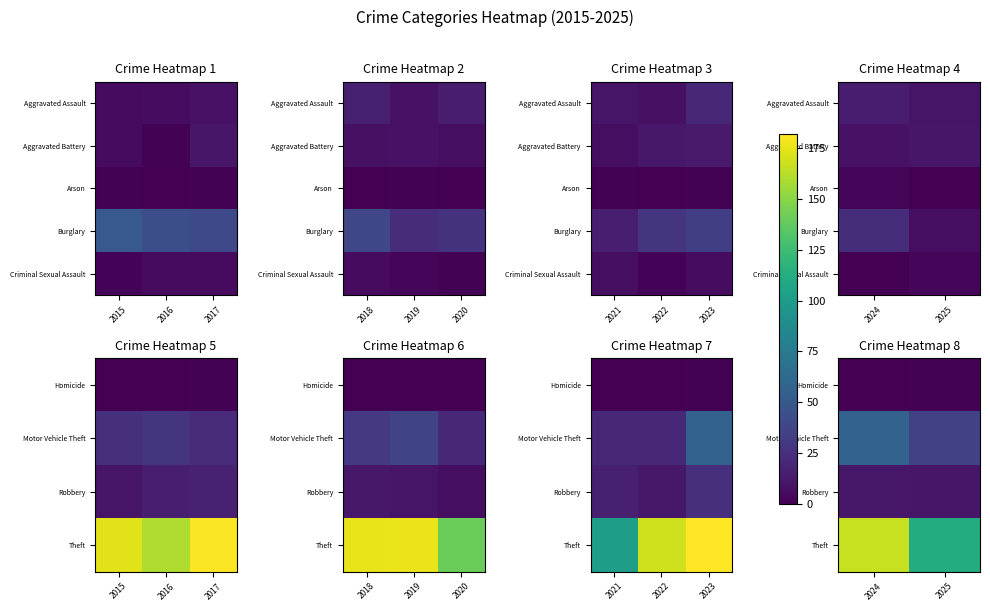

Count the number of categories in the chart.

2